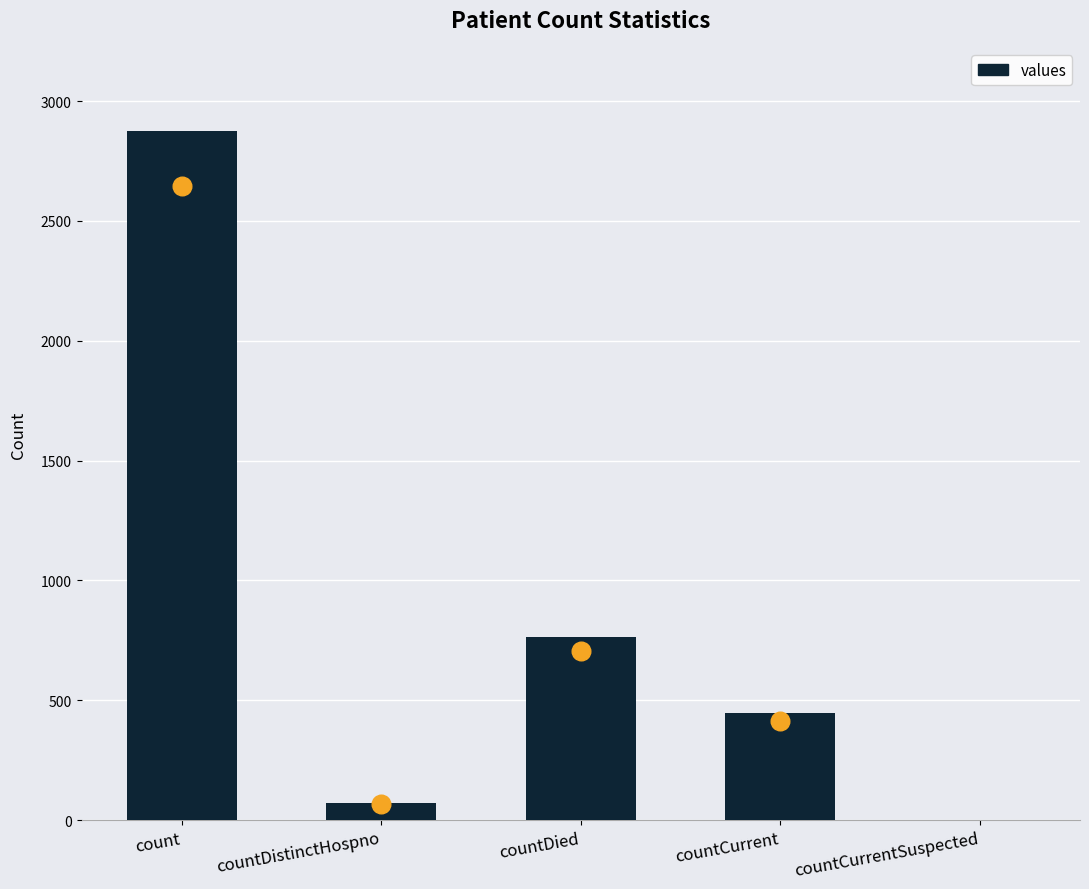

What is the change in value from countDied to countCurrentSuspected?

-766